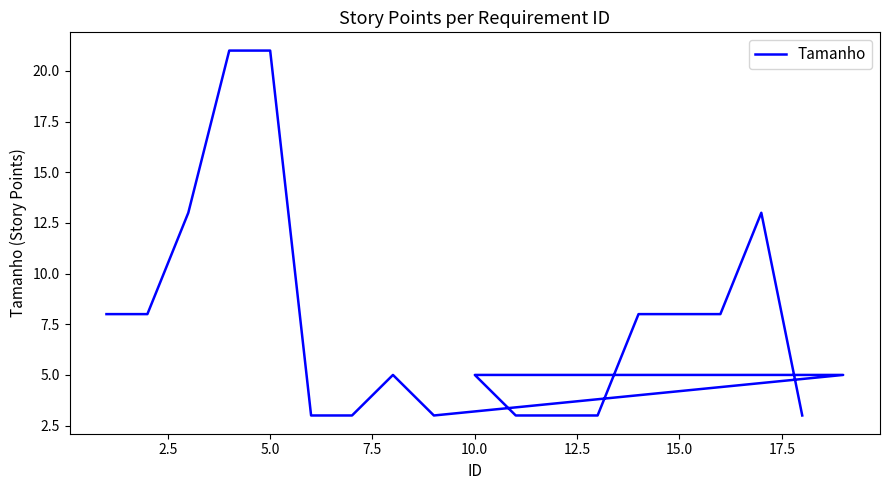

Is it true that the value at 18 is 3?

True